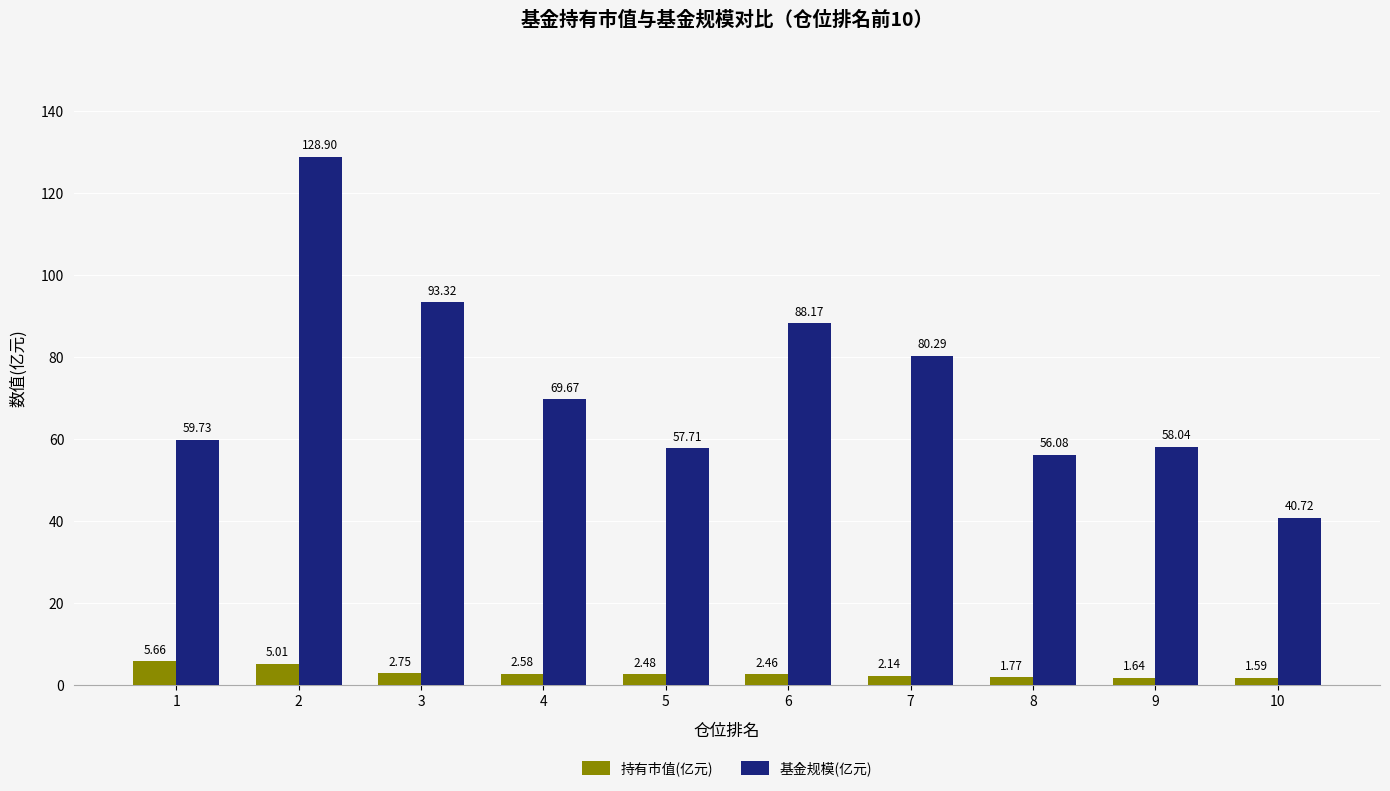

Is it true that 基金规模(亿元) equals 59.7 at 1?

True